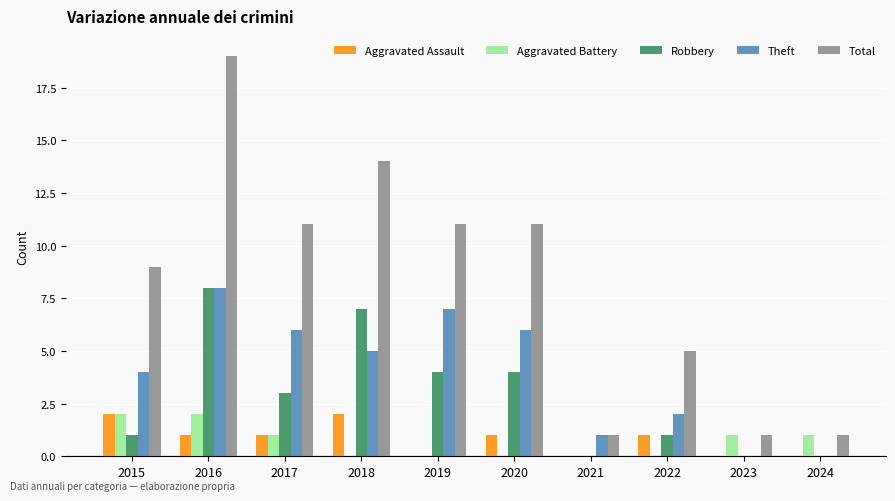

Is the value of Aggravated Assault at 2023 greater than the value of Robbery at 2020?

No